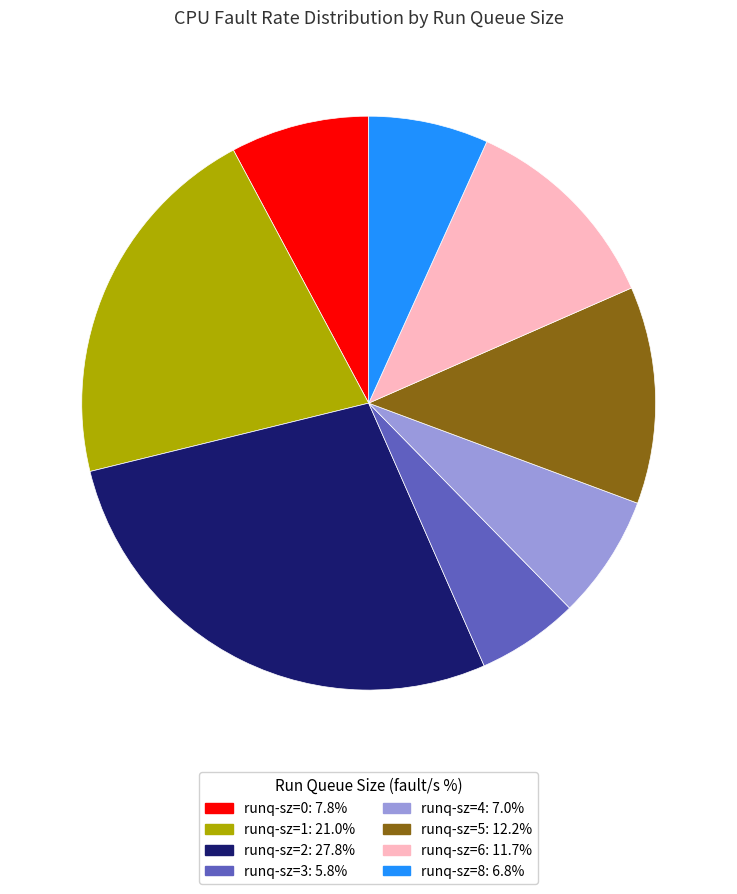

Is there any slice that represents more than half of the pie?

No